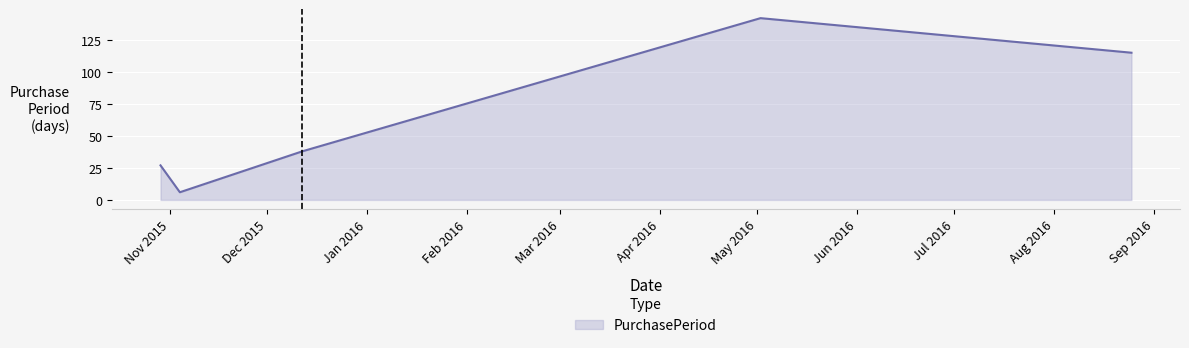

What is the difference between the second highest and second lowest values?

88